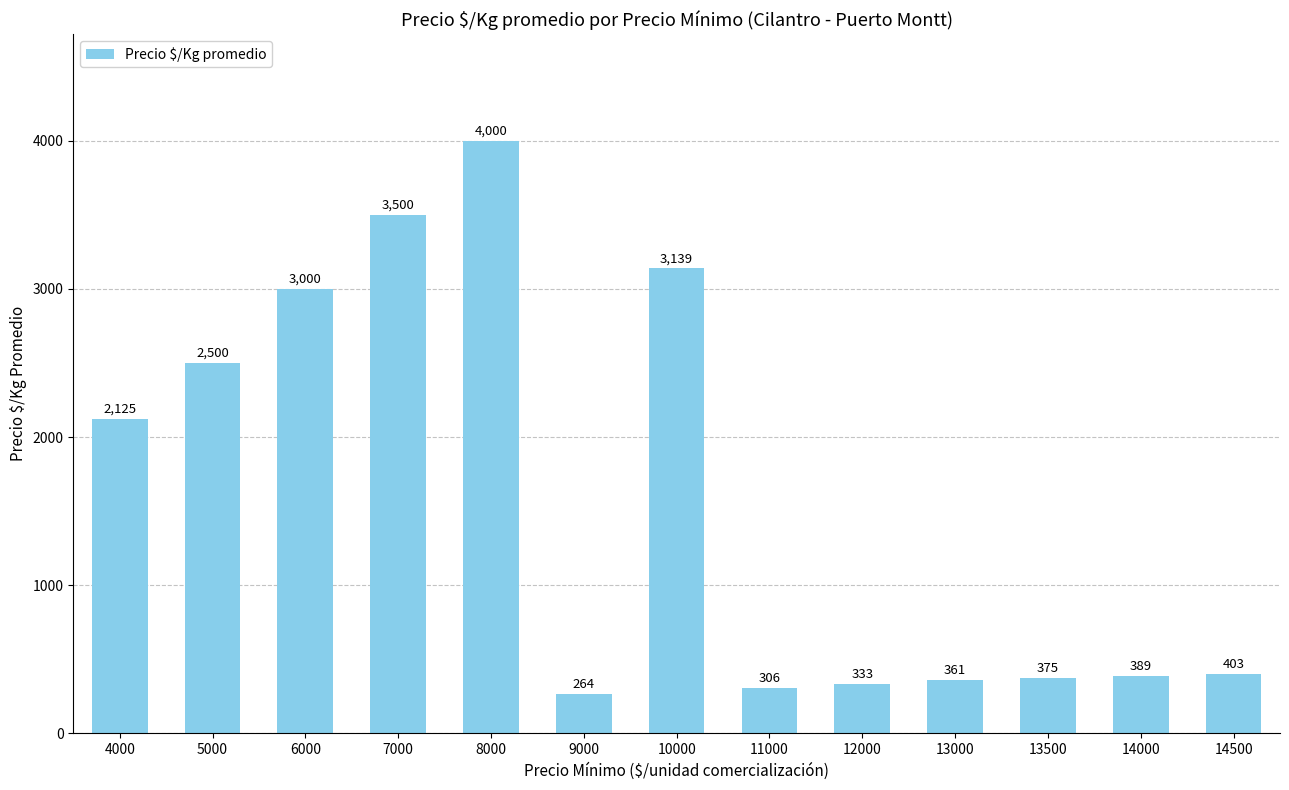

Rank the categories by value from highest to lowest.

8000, 7000, 10000, 6000, 5000, 4000, 14500, 14000, 13500, 13000, 12000, 11000, 9000